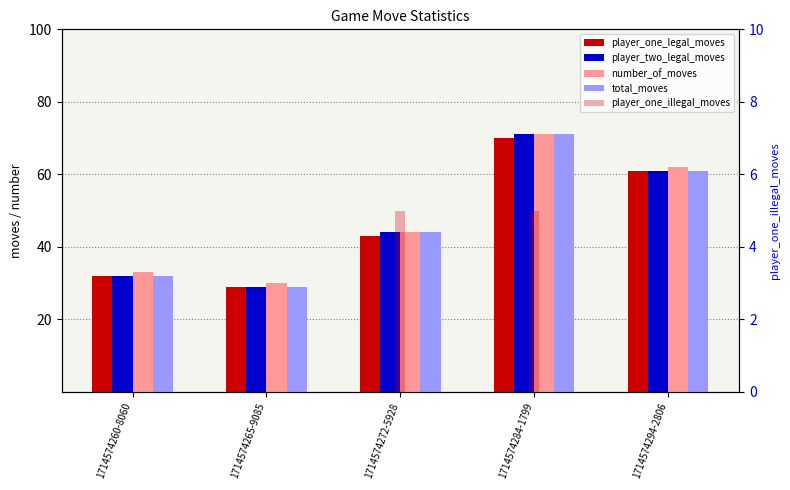

At which label is number_of_moves closest to 50?

1714574272-5928